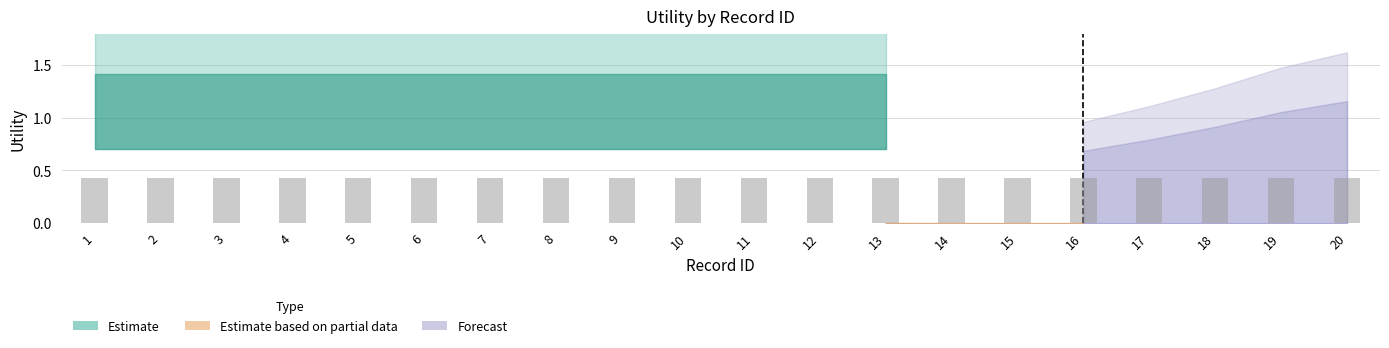

Which label corresponds to the largest value in the chart?

1